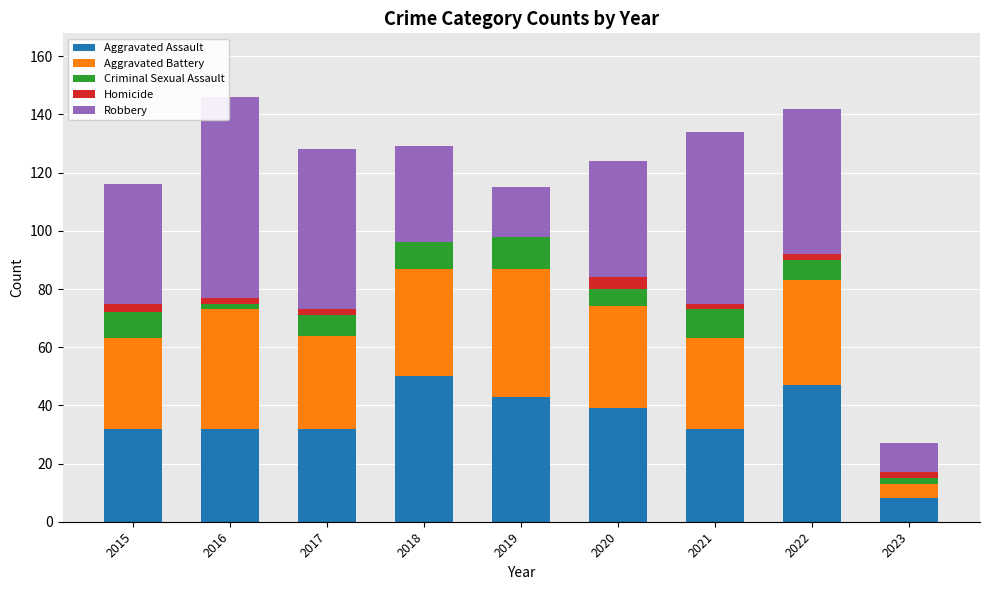

Is it true that Aggravated Assault equals 47 at 2022?

True